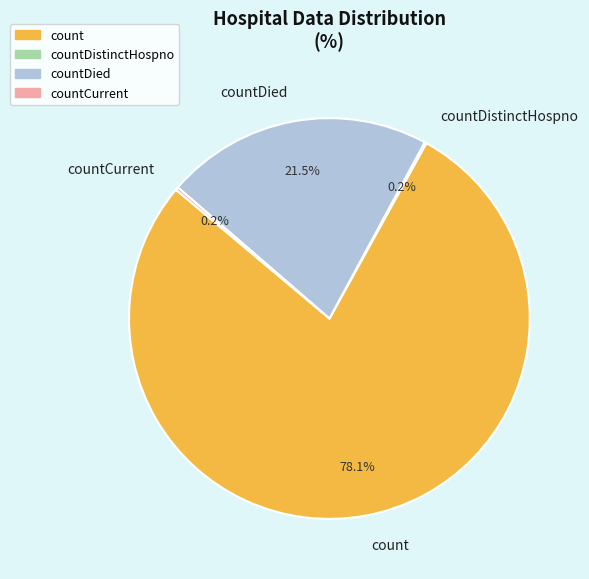

Which category accounts for the majority?

count